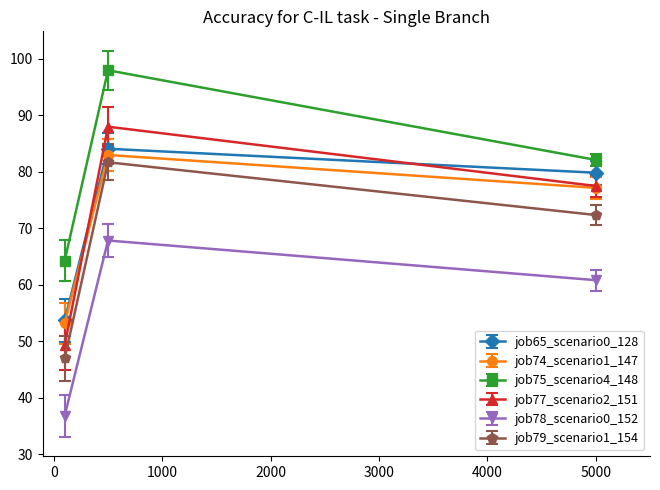

At how many categories does at least one series exceed 58?

3